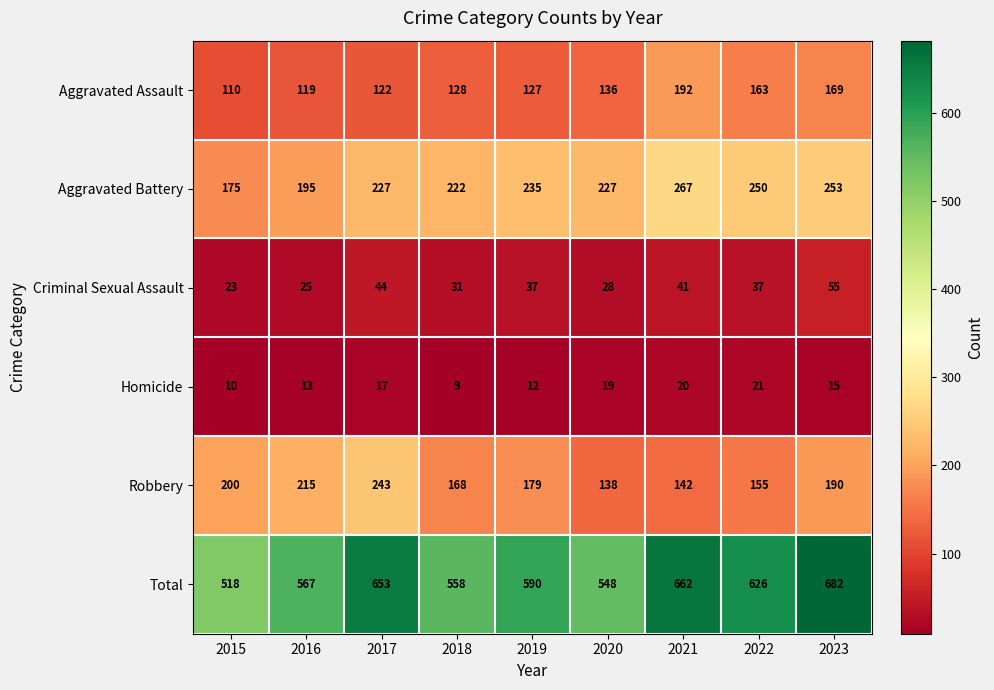

What is the difference between the second highest and minimum values in the Aggravated Assault series?

59